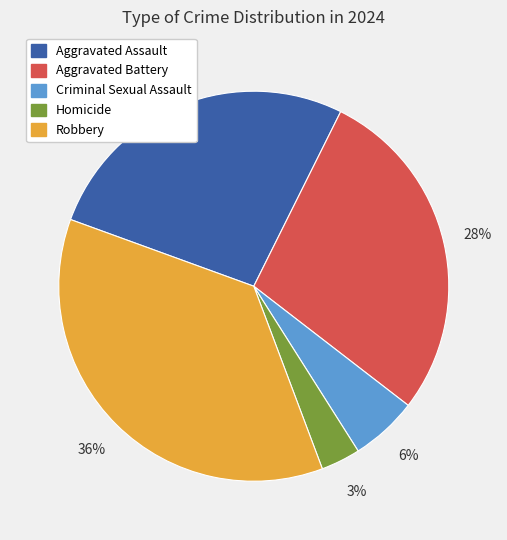

Do Aggravated Assault and Criminal Sexual Assault together represent more than half of the pie?

No